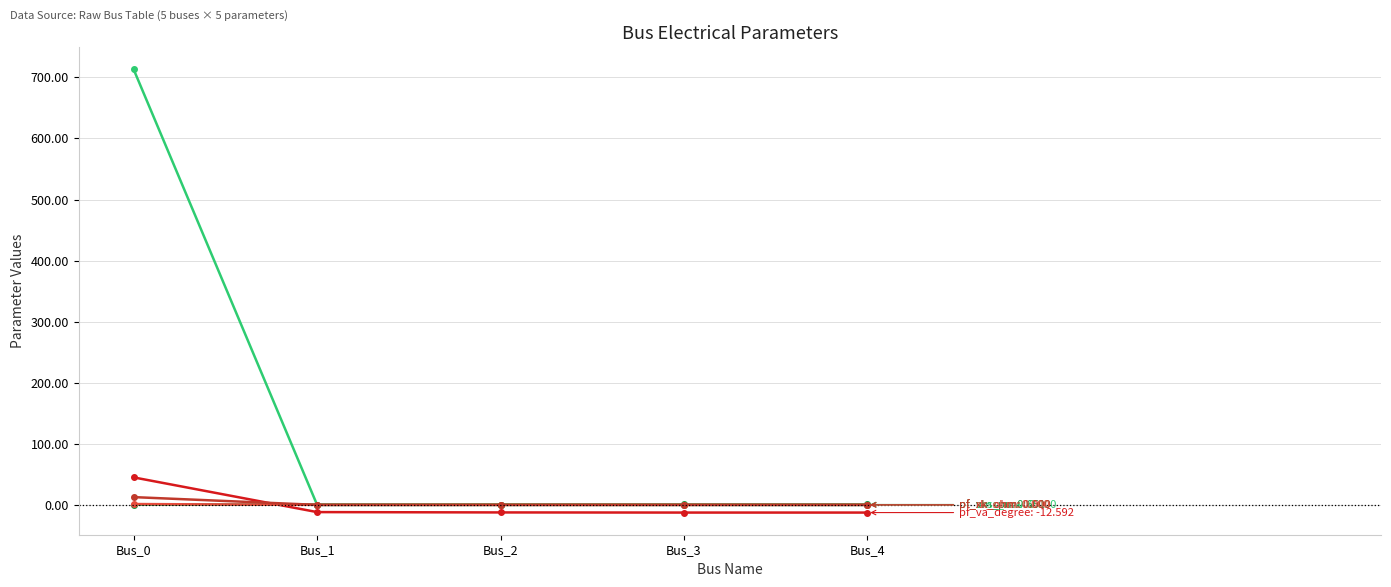

What is the greatest value displayed?

713.0